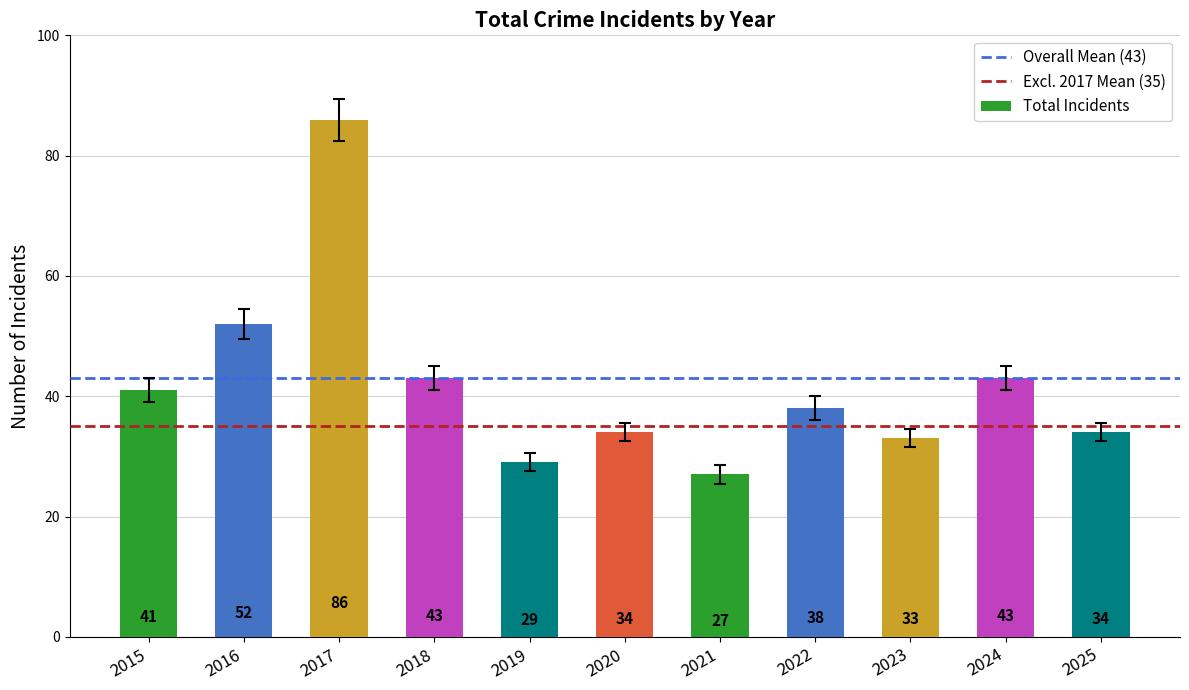

What is the maximum value shown in the chart?

86